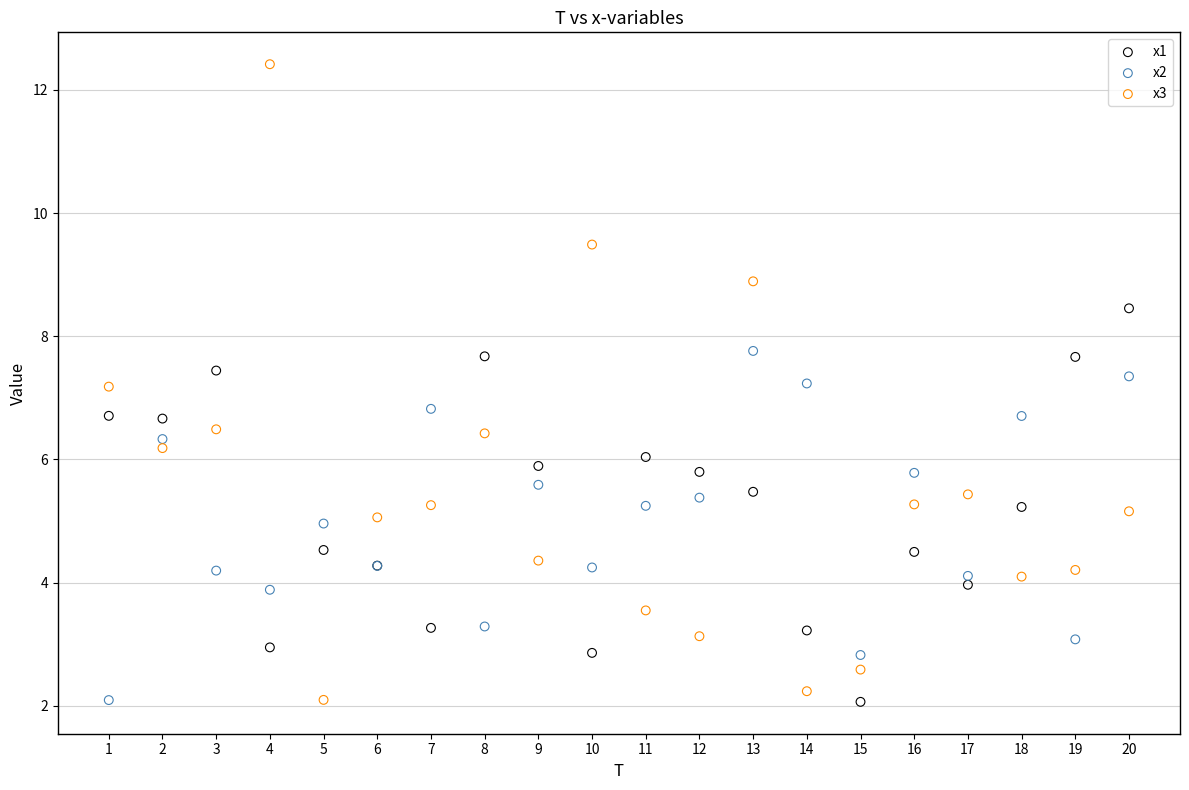

What is the X range (max minus min) for the scatter plot?

19.0